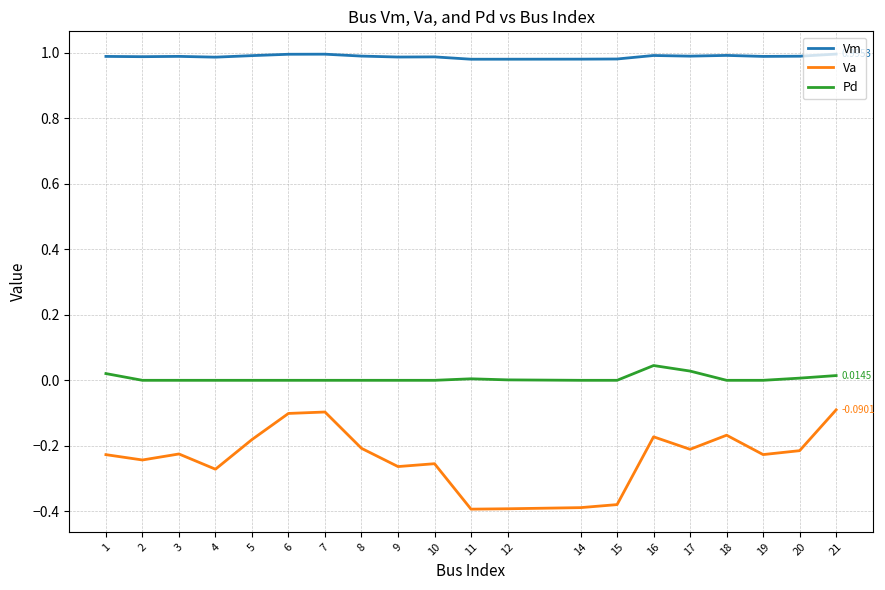

What is the sum of all Vm values?

19.8